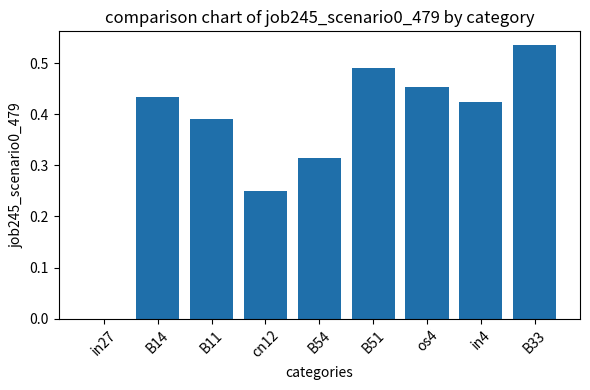

True or false: the data shows -0.2 at in27.

False